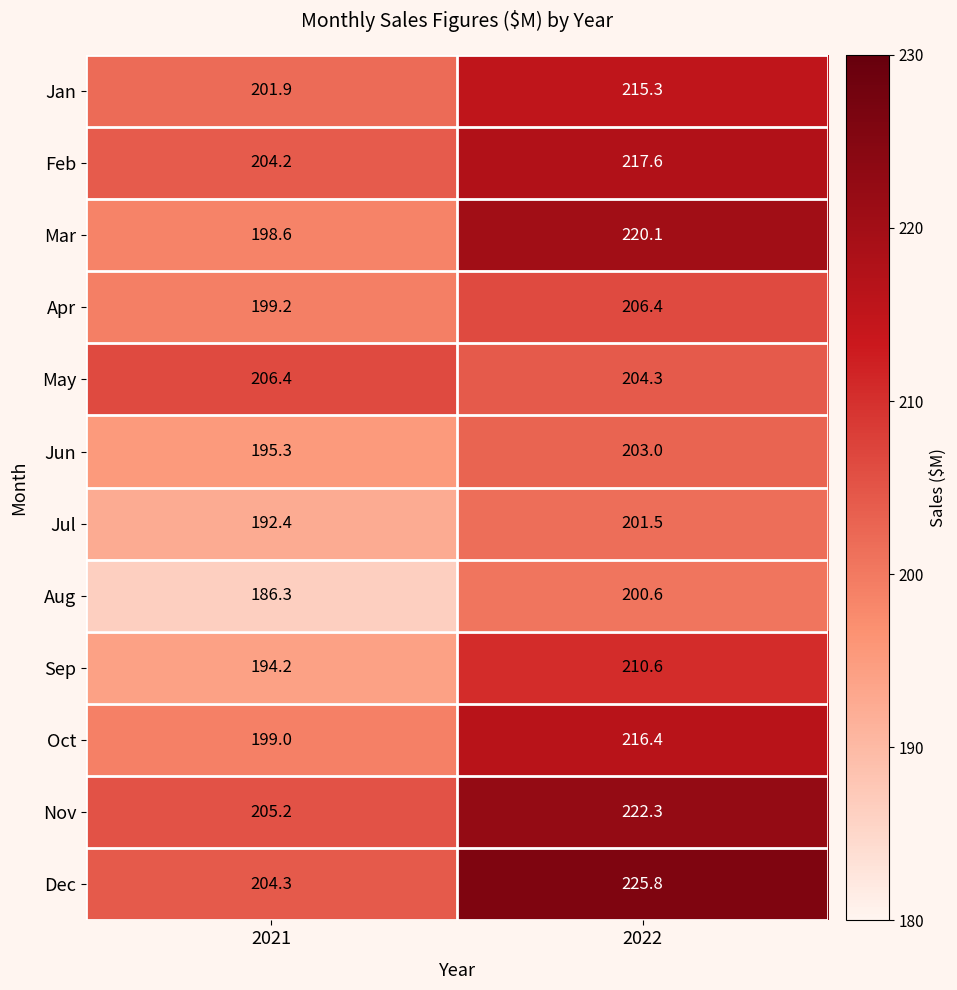

List the labels in order of Jun value, smallest first.

2021, 2022